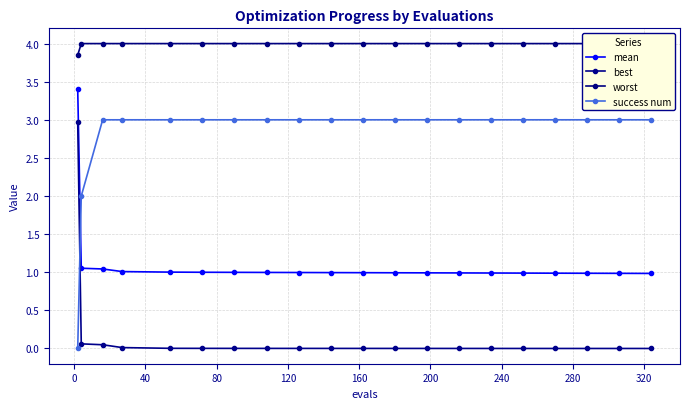

What is the maximum value for mean?

3.4